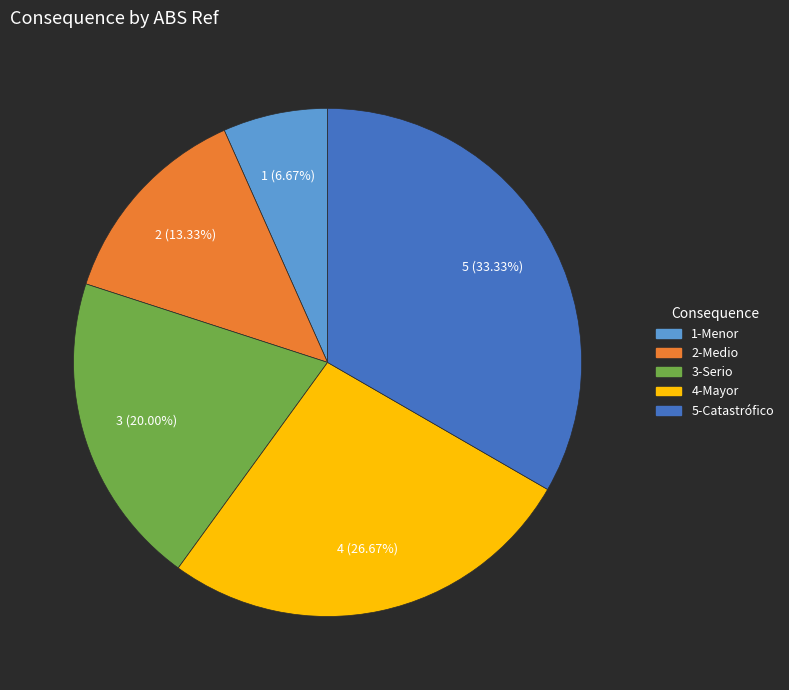

True or false: 4-Mayor accounts for 35% of the total.

False